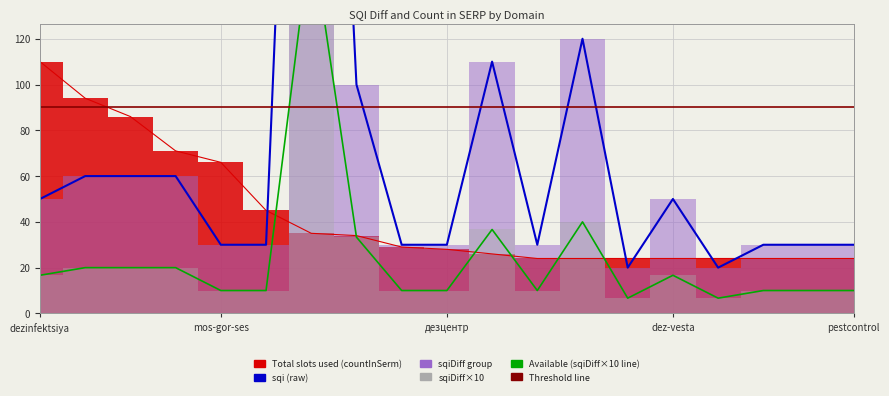

What is the difference between the second highest and second lowest values in the countInSerm series?

70.0